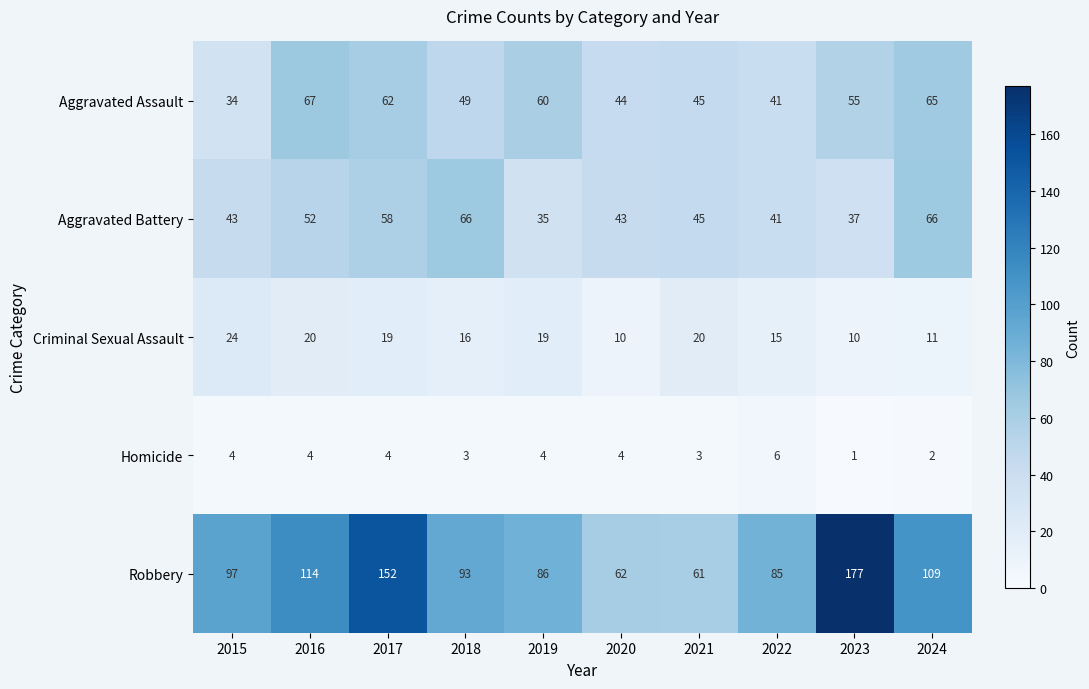

List the series in order of their peak value, lowest first.

Homicide, Criminal Sexual Assault, Aggravated Battery, Aggravated Assault, Robbery